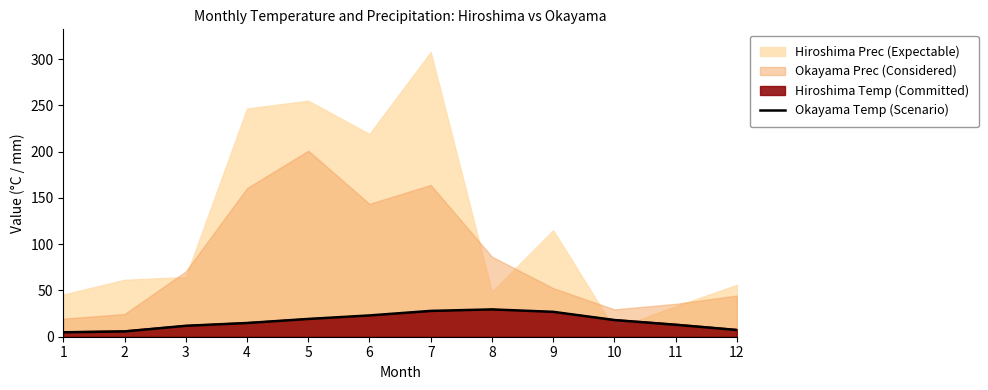

How many interior local peaks (higher than both neighbors) does the data have?

1